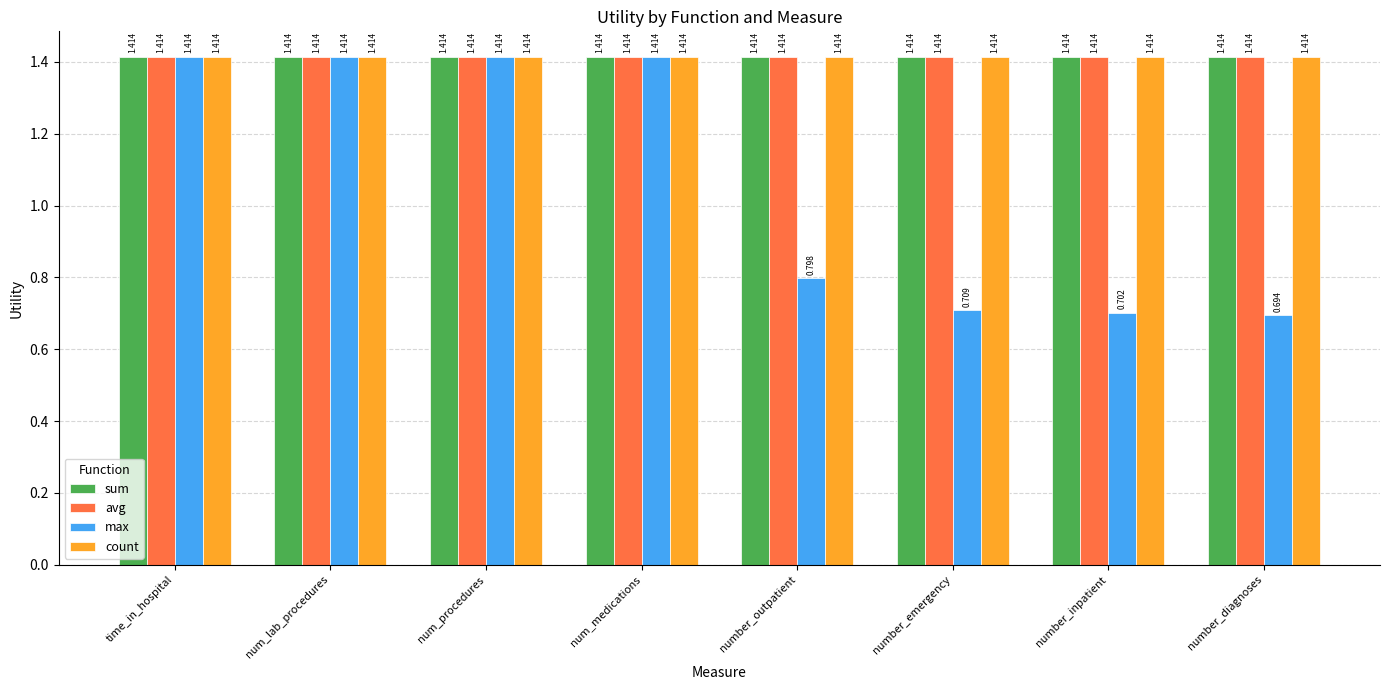

Is the value of max at number_emergency greater than the value of count at num_lab_procedures?

No